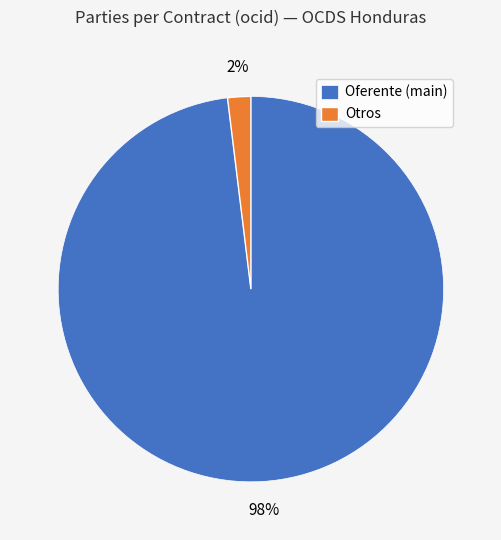

What is the largest slice in the pie chart?

Oferente (main)